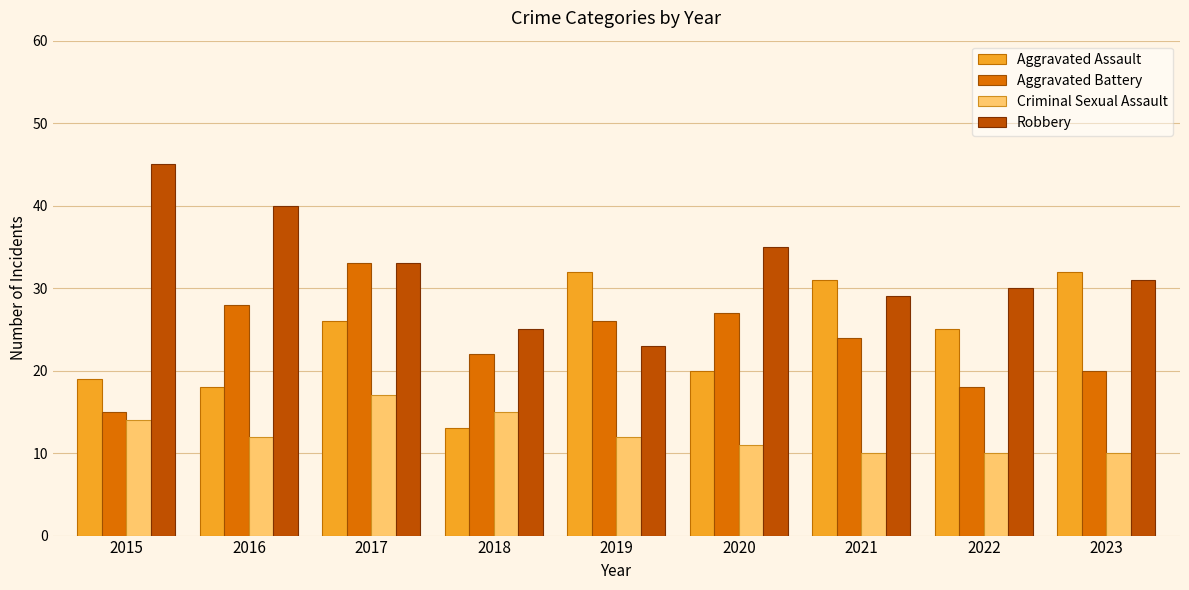

Are the bars horizontal?

No